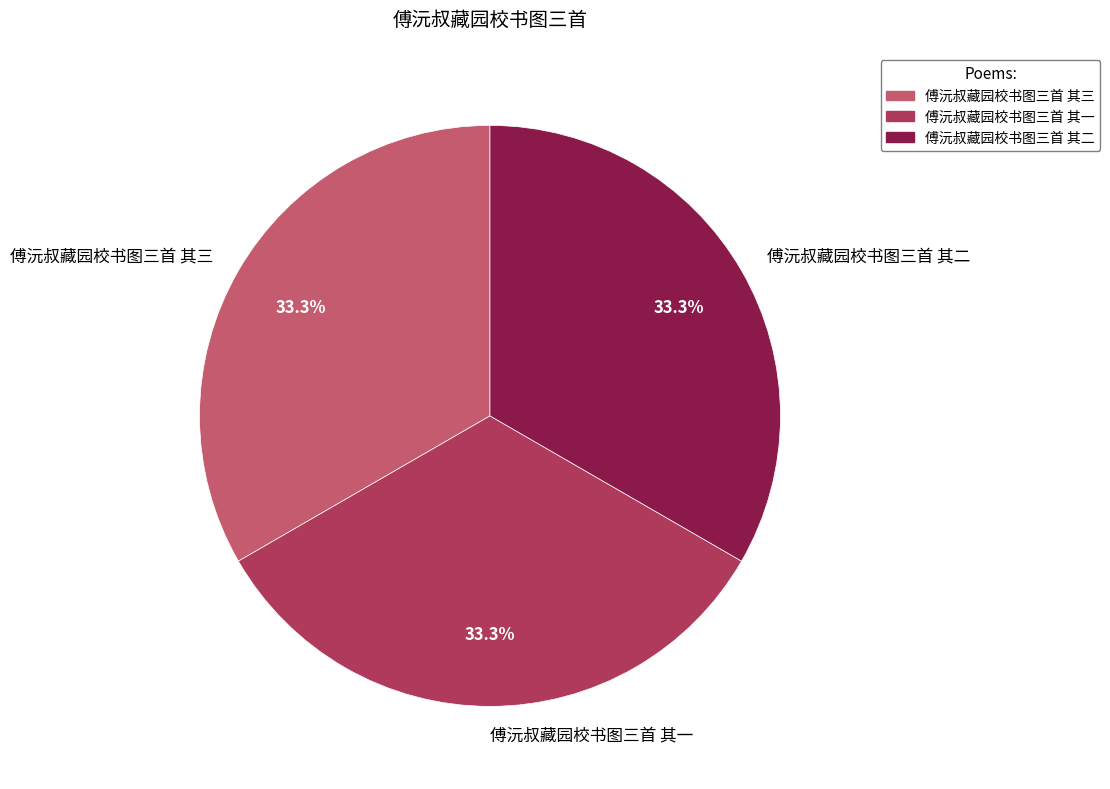

To the nearest percent, what percentage of the pie is 傅沅叔藏园校书图三首 其三?

33%